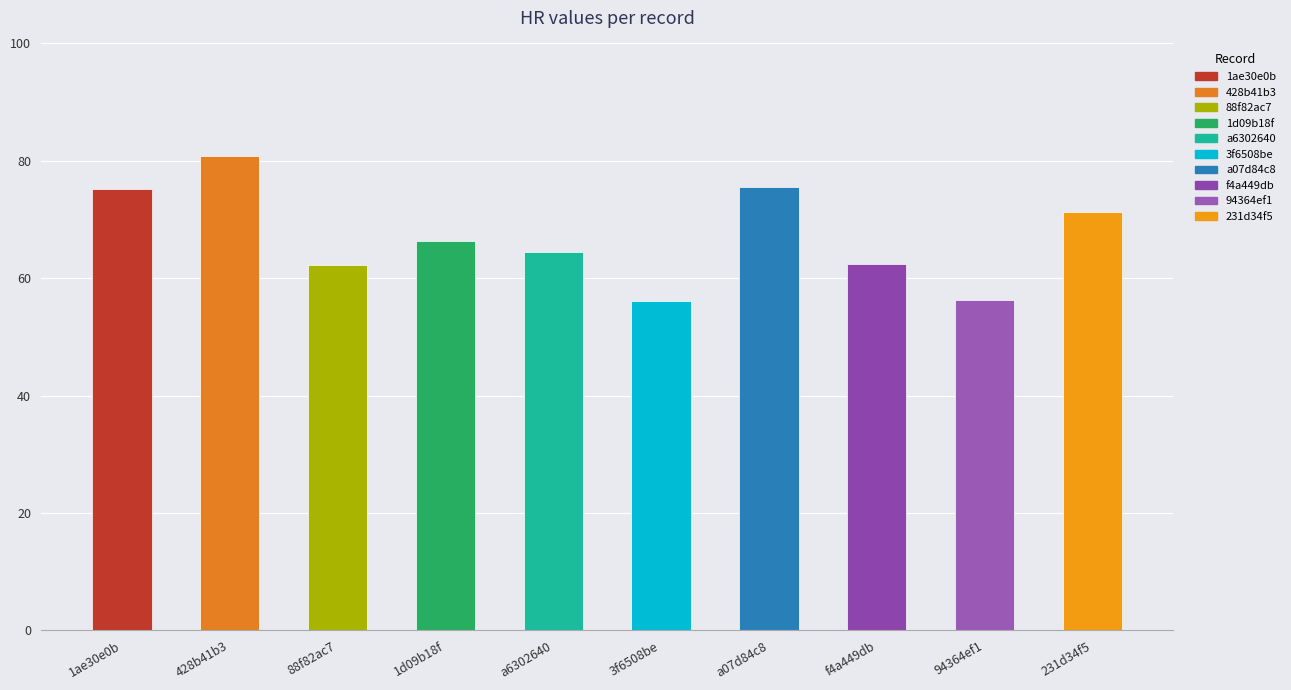

The value at 428b41b3 is 80.9. True or false?

True